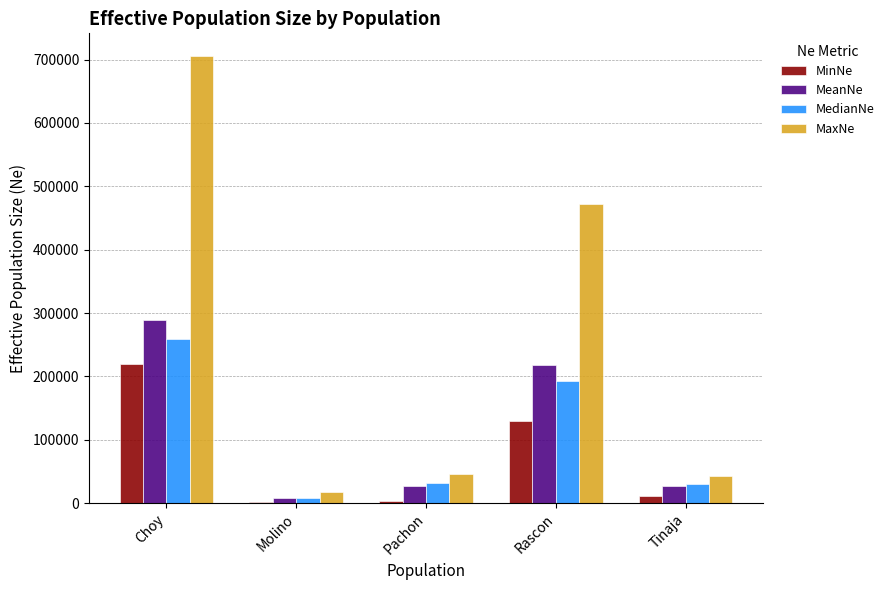

What is the sum of all MaxNe values?

1284203.1